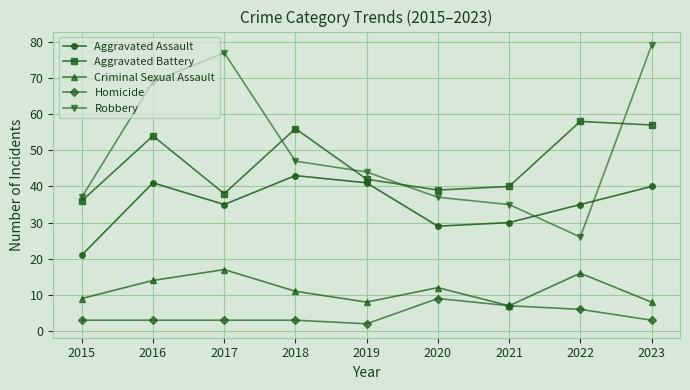

At which category is the sum across all series the highest?

2023